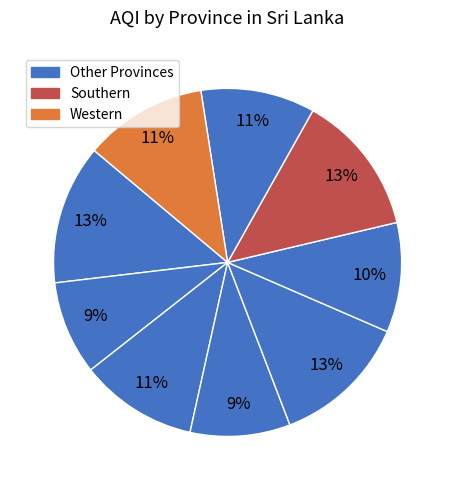

How many segments does this pie chart have?

9